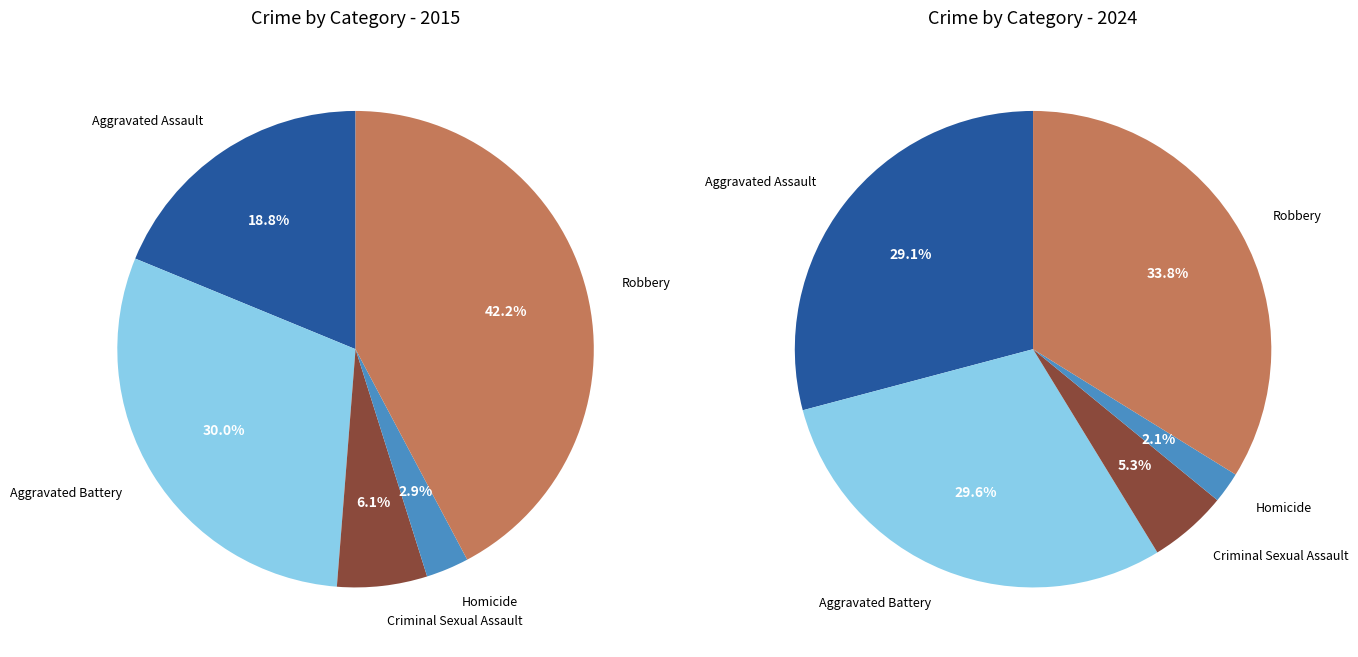

Count the number of slices in the pie.

5